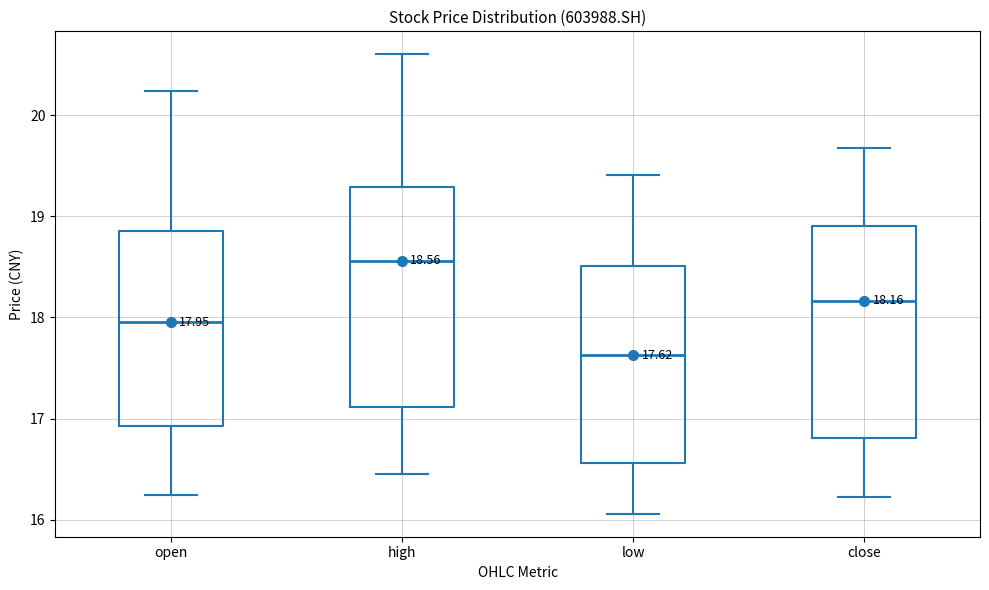

Which box's median line is the highest?

high